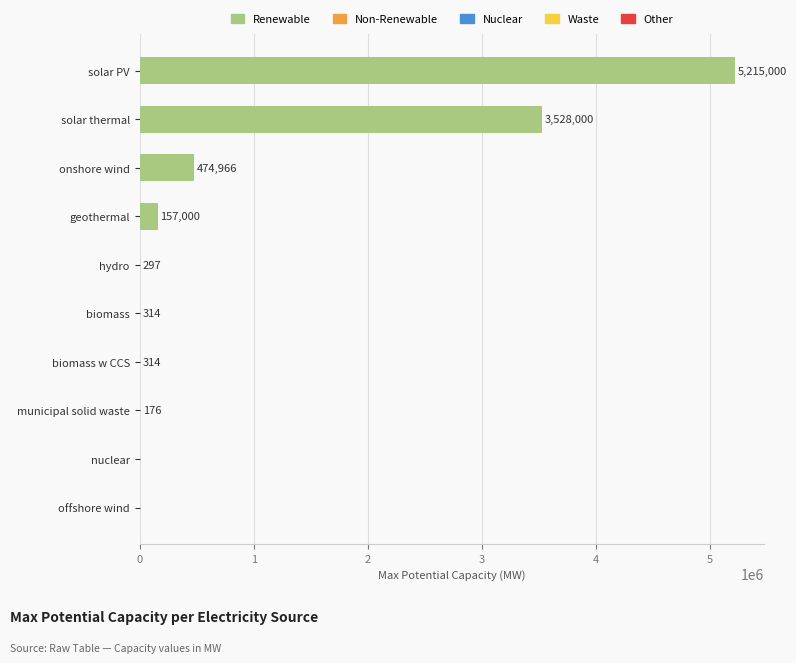

Is it true that the value at solar PV is 5215000.0?

True